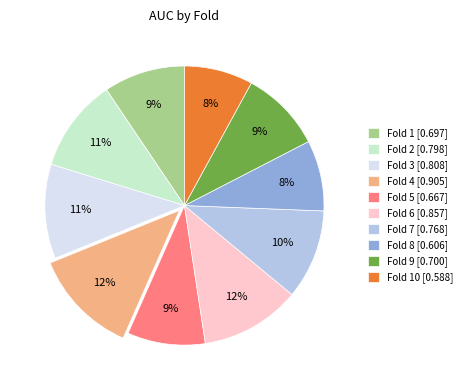

To the nearest percent, what is the average slice percentage?

10%